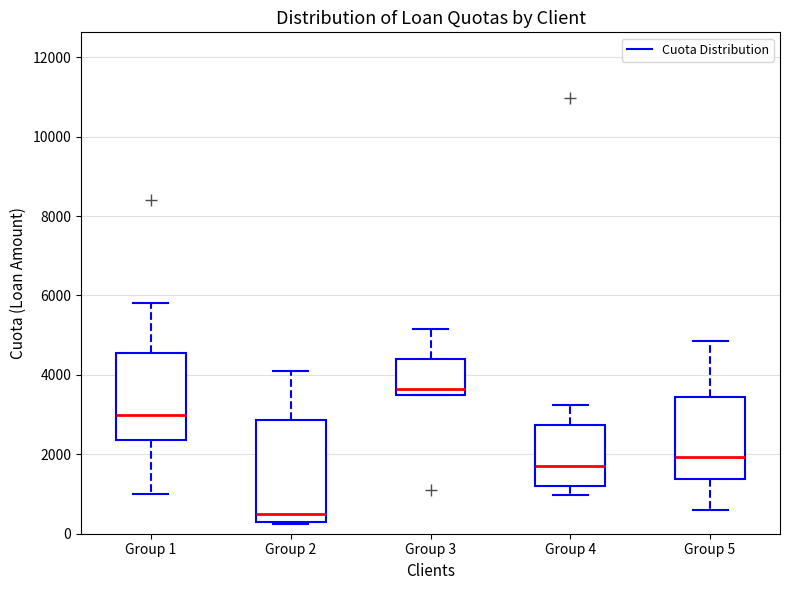

Reading left to right, transcribe this box plot: for each box, give where its median line is, the range the box spans, and where its two whiskers end, as read against the y-axis. The values are not printed on the chart, so give them approximately, as read against the axis.

Group 1: median 3000, box 2400 to 4600, whiskers 1000 to 5800
Group 2: median 600, box 200 to 2800, whiskers 200 to 4200
Group 3: median 3600 (just above the box's lower edge), box 3600 to 4400, whiskers 3600 to 5200
Group 4: median 1800, box 1200 to 2800, whiskers 1000 to 3200
Group 5: median 2000, box 1400 to 3400, whiskers 600 to 4800